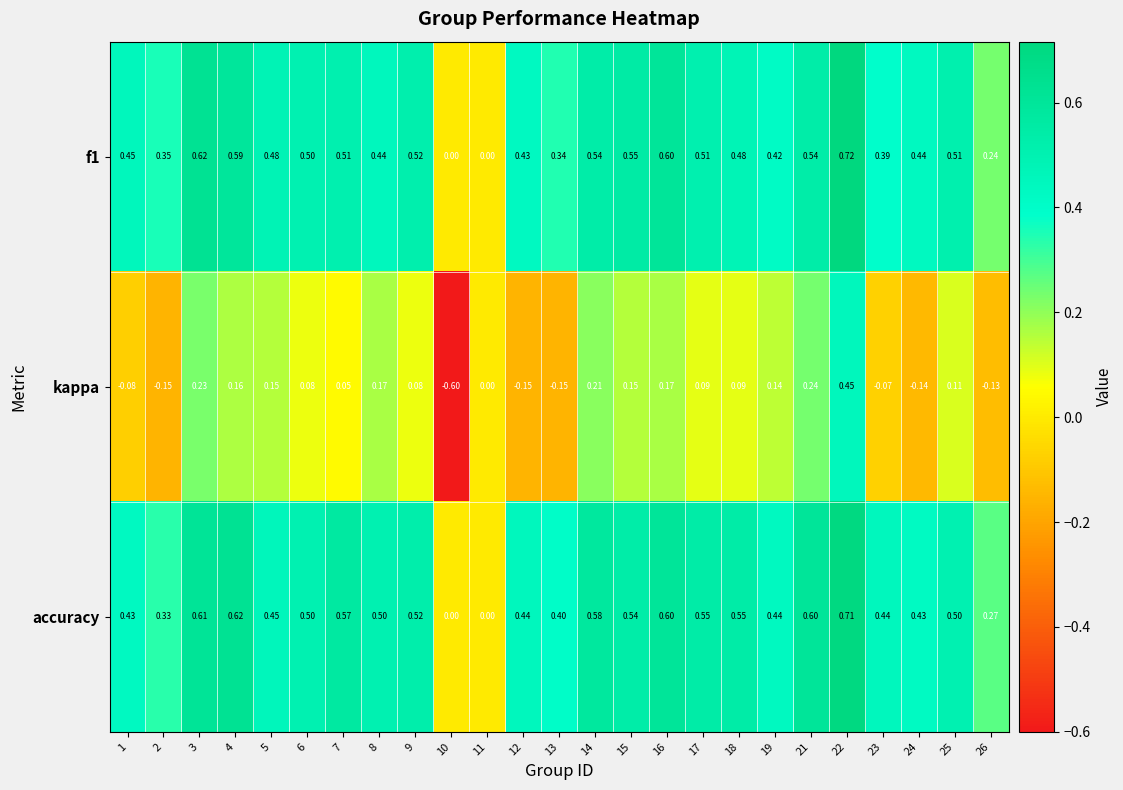

Which series has the largest range (max minus min)?

kappa